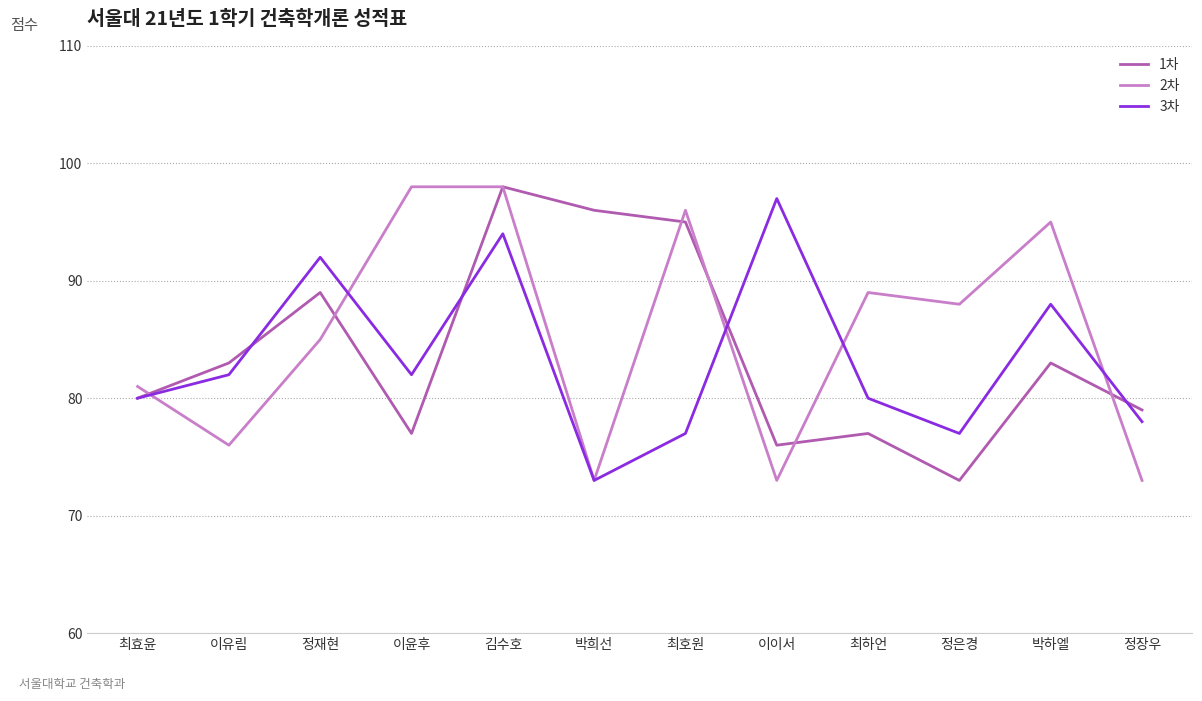

What is the sum of all 3차 values?

1000